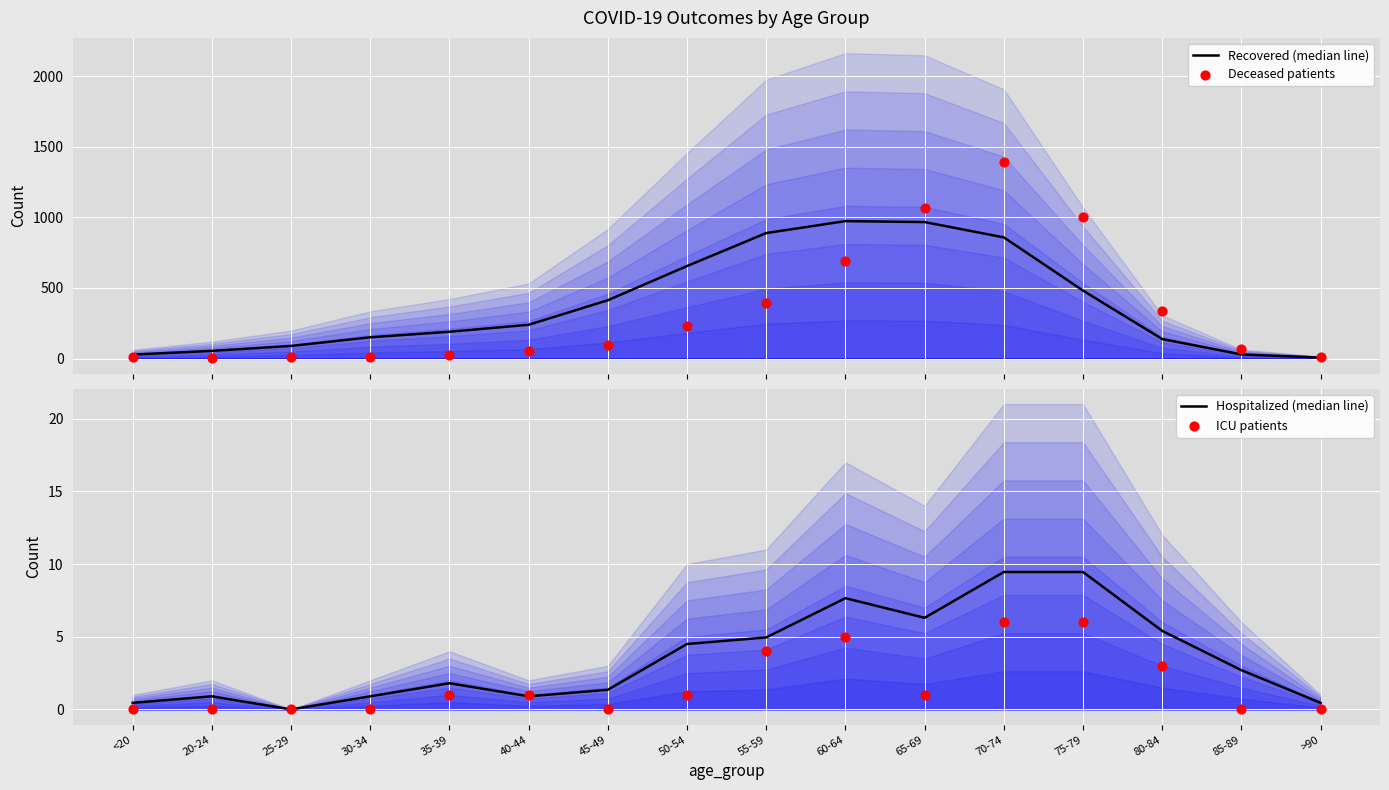

Which series contains the highest Y value?

Deceased patients